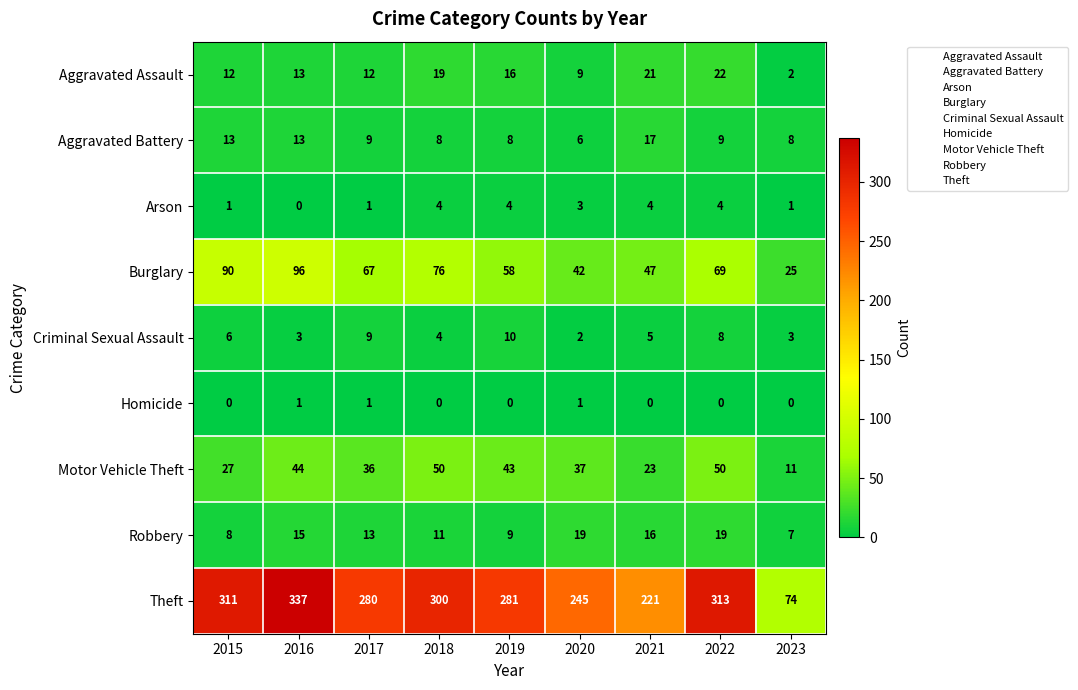

Which series has the largest range (max minus min)?

Theft